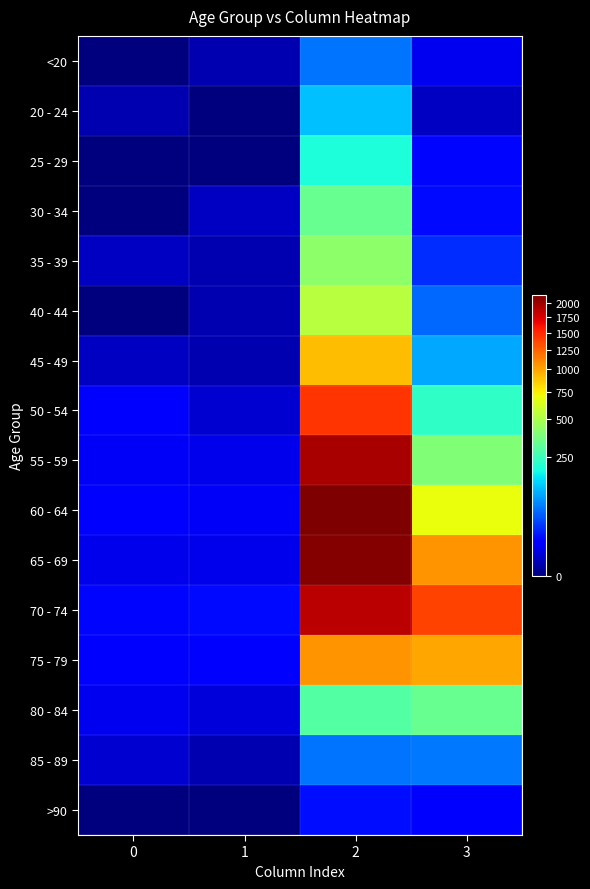

Which series has the widest spread of values?

60 - 64